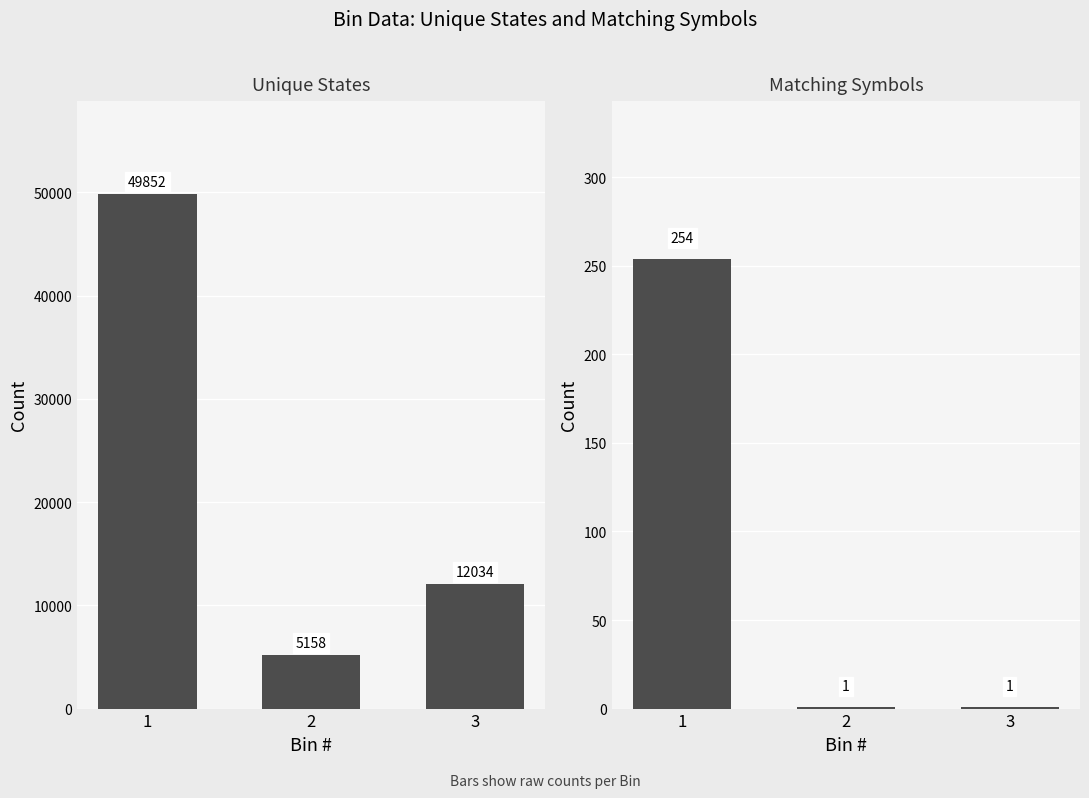

At how many categories does at least one series exceed 28531?

1